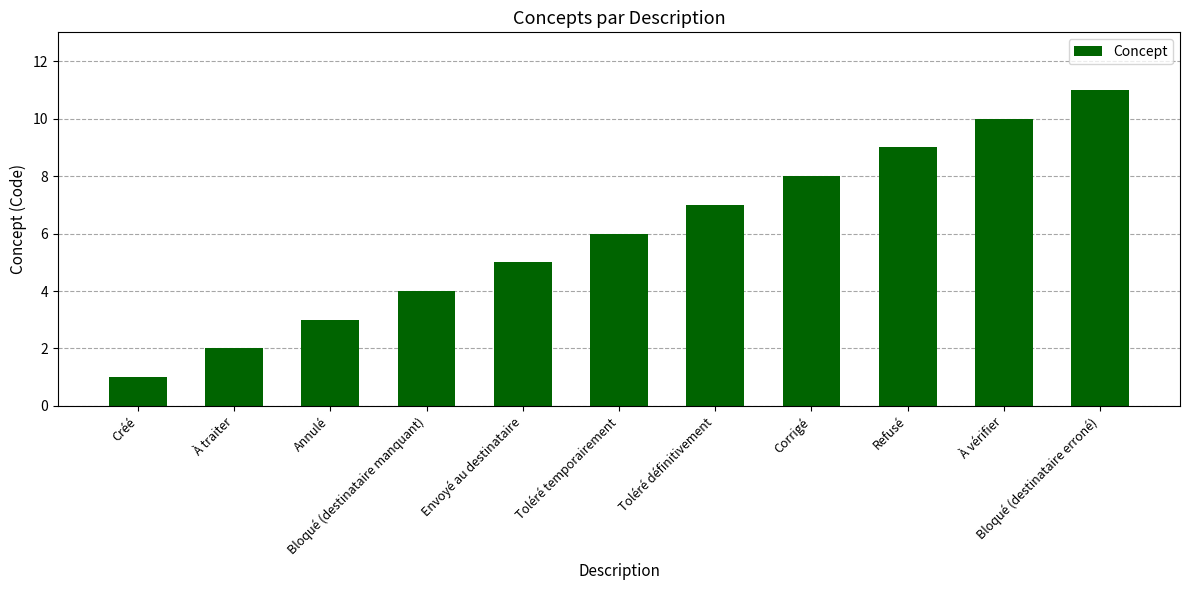

How many data points are less than 6?

5